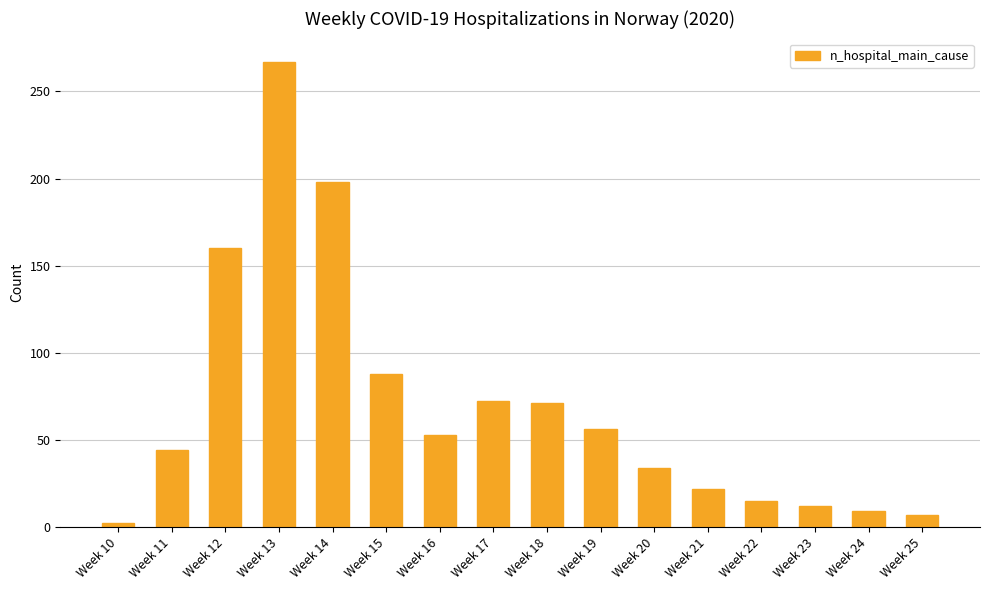

The chart shows a value of 72 at Week 17. True or false?

True